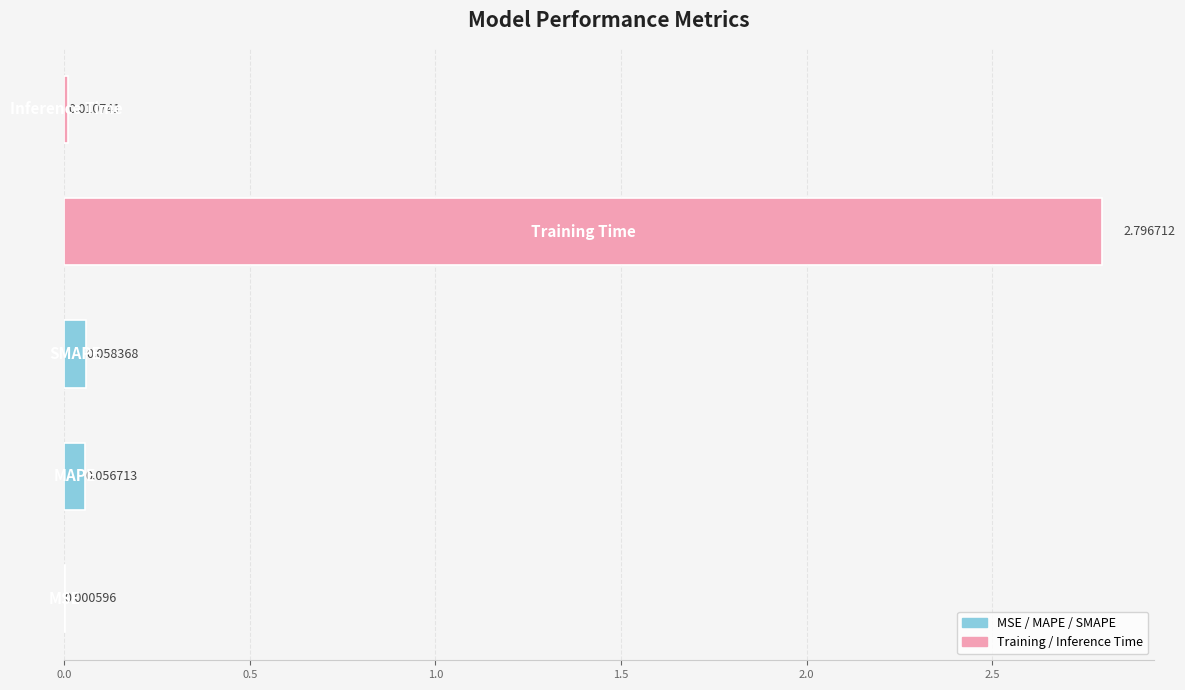

What is the sum of all values?

2.9